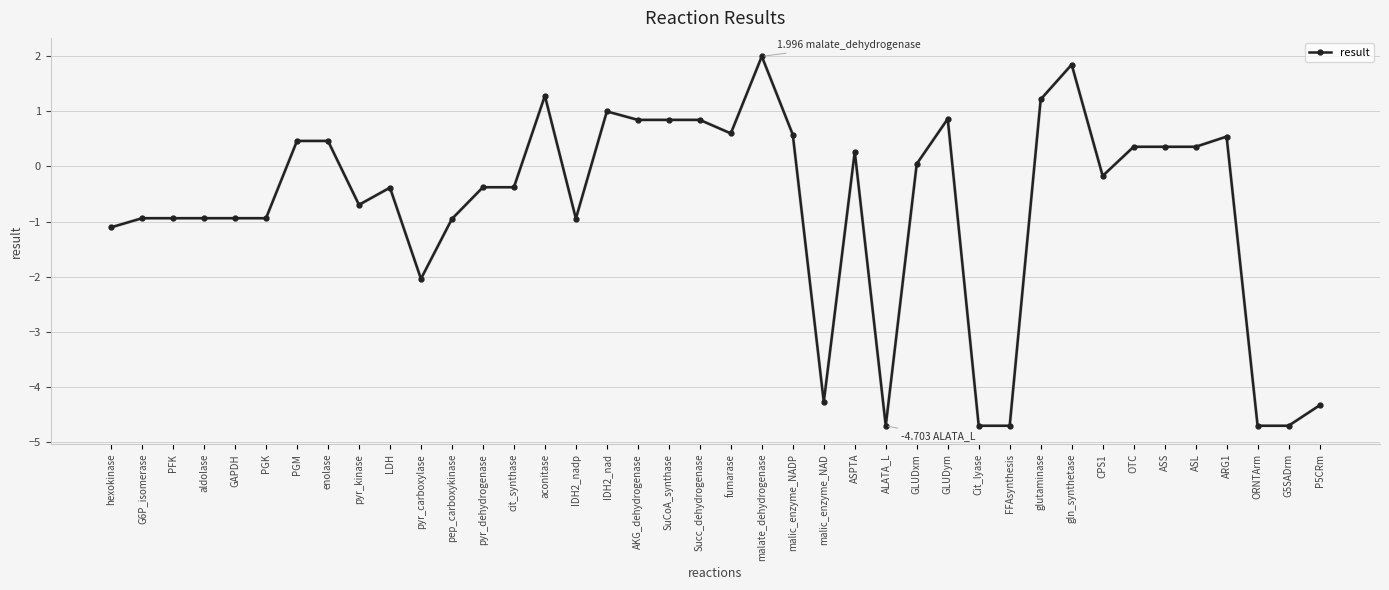

What is the difference between the maximum and second lowest values?

6.7